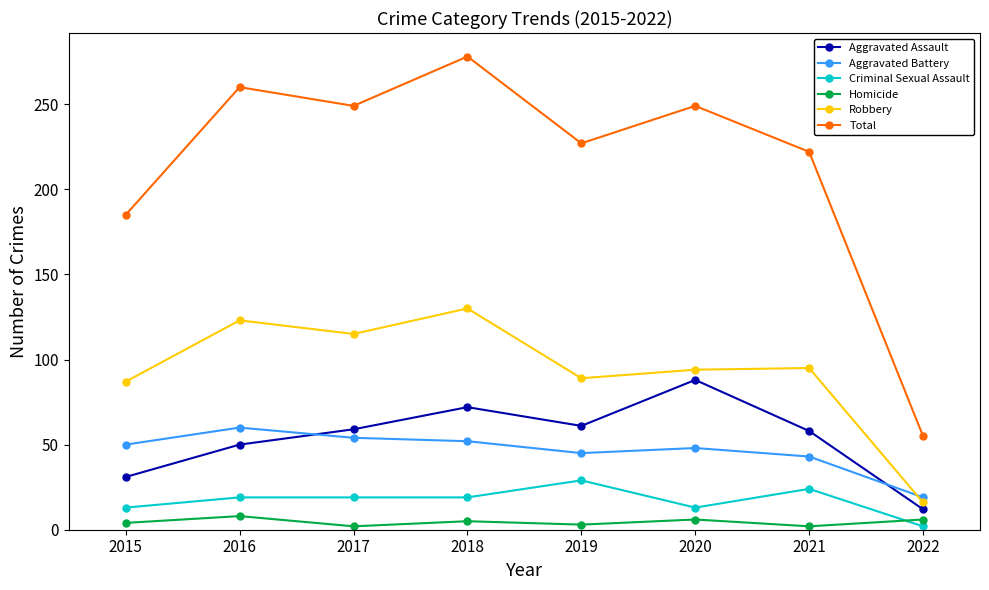

Which series has the largest total across all categories?

Total